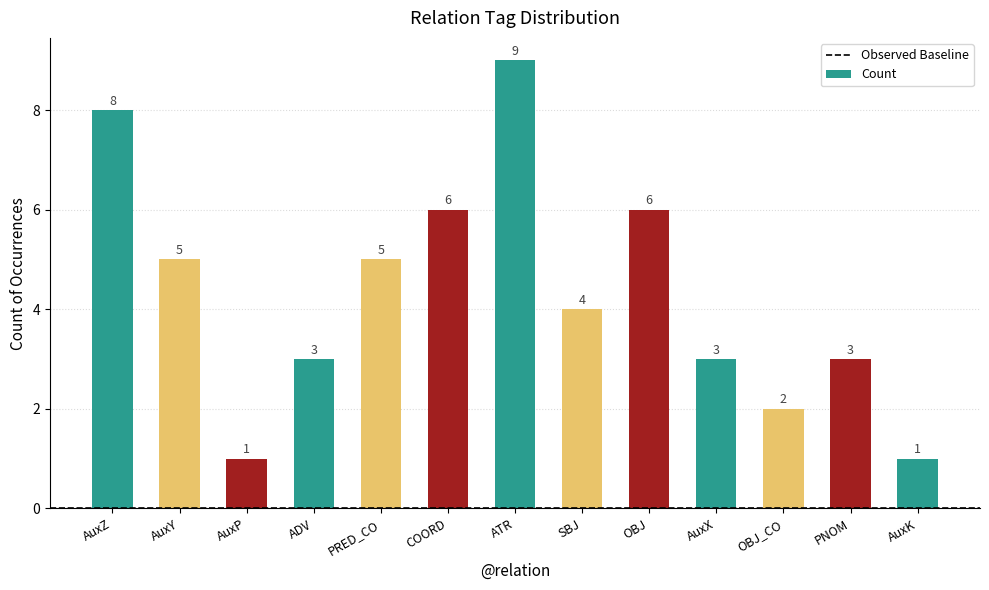

What is the label of the 8th bar from the left?

SBJ